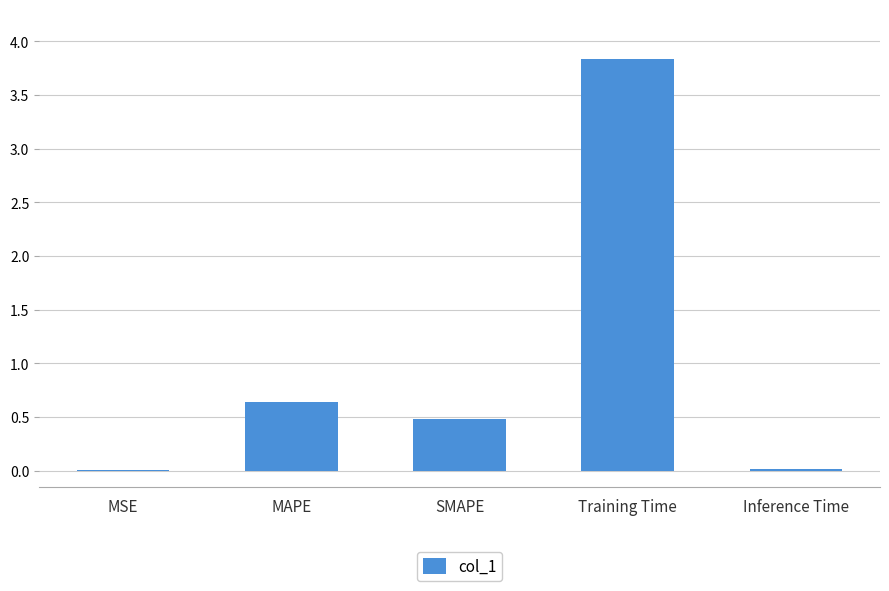

Read the value at Training Time.

3.8